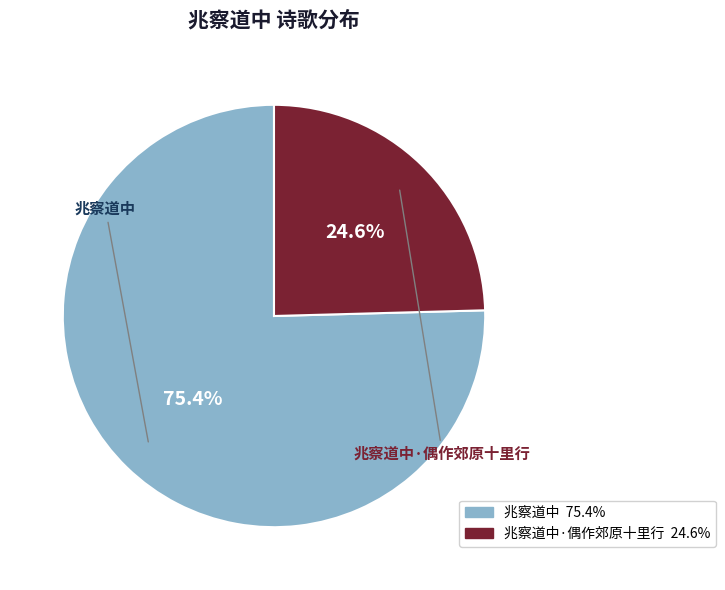

How many slices are in this pie chart?

2